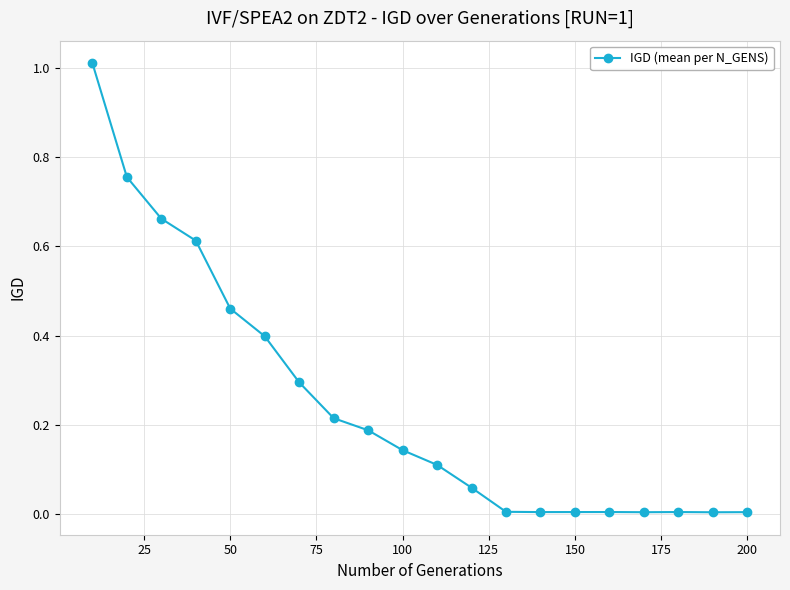

What is the difference between the maximum and second lowest values?

1.0